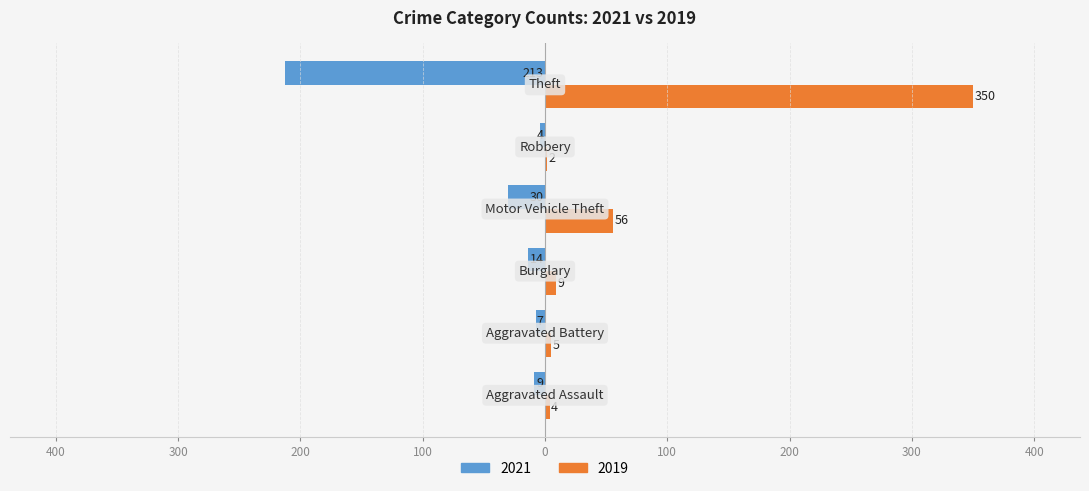

What is the label of the 4th bar from the left?

Motor Vehicle Theft